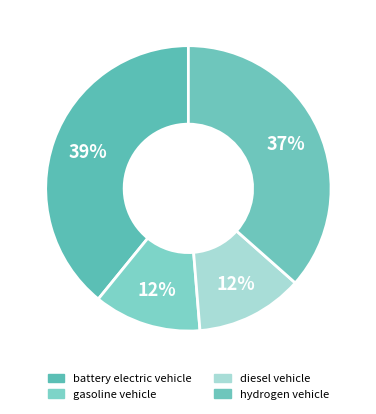

To the nearest percent, what is the average slice percentage?

25%